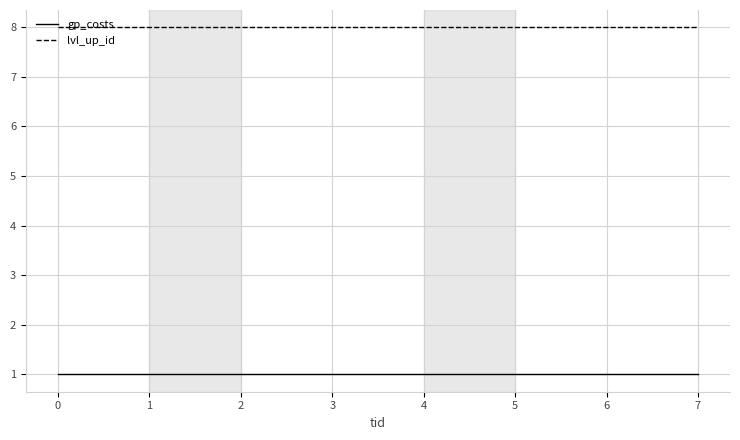

What is the difference between the highest and lowest values at 5?

7